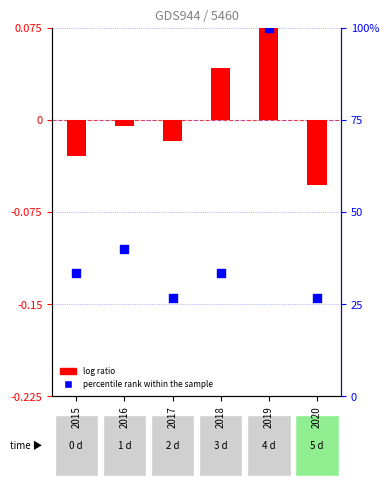

What are all the series names shown in the legend?

log ratio, percentile rank within the sample